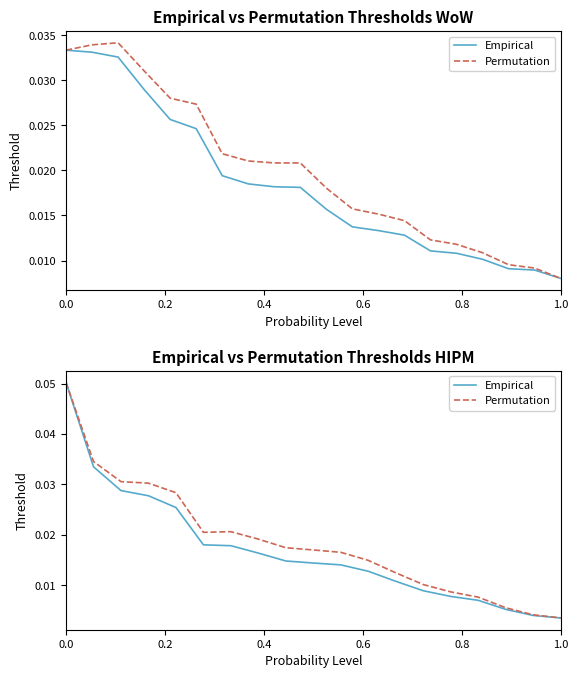

True or false: Empirical and Permutation intersect in this chart.

False